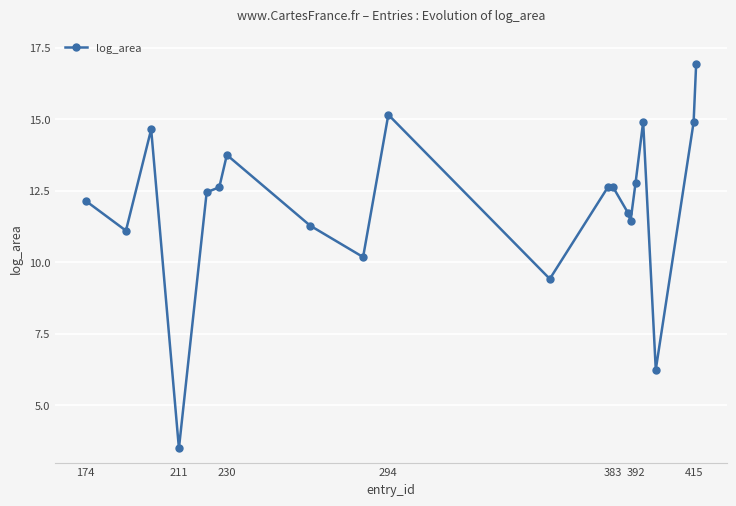

What is the value of the 10th point from the left?

15.2